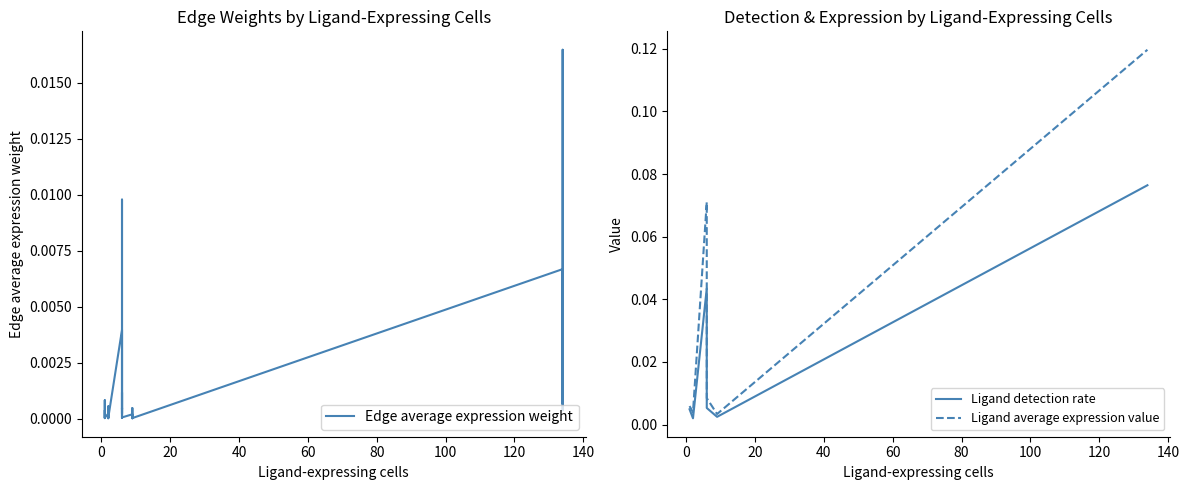

At how many categories does at least one series exceed 0?

36